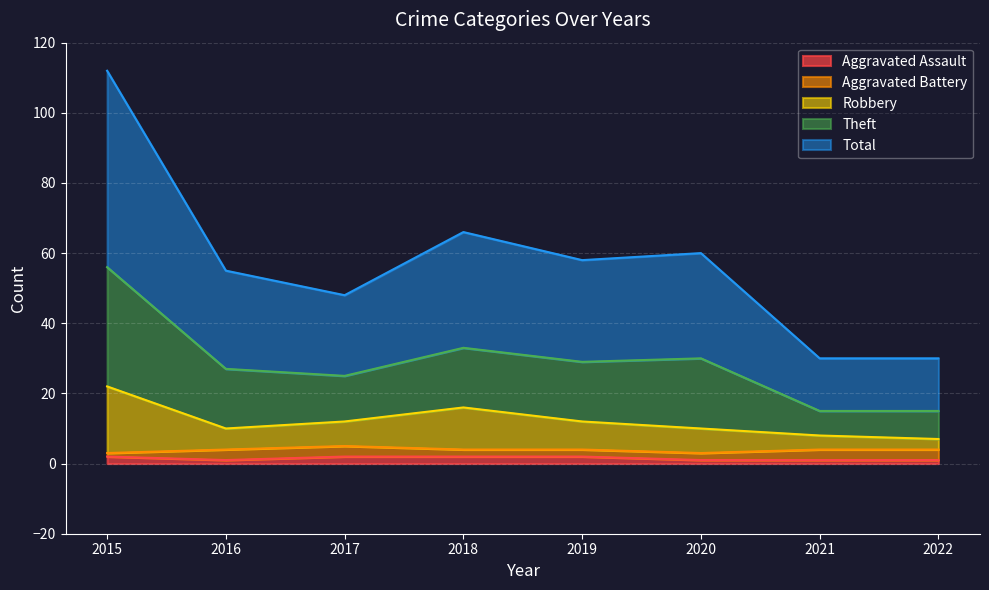

True or false: Theft has a value of 183 at 2015.

False